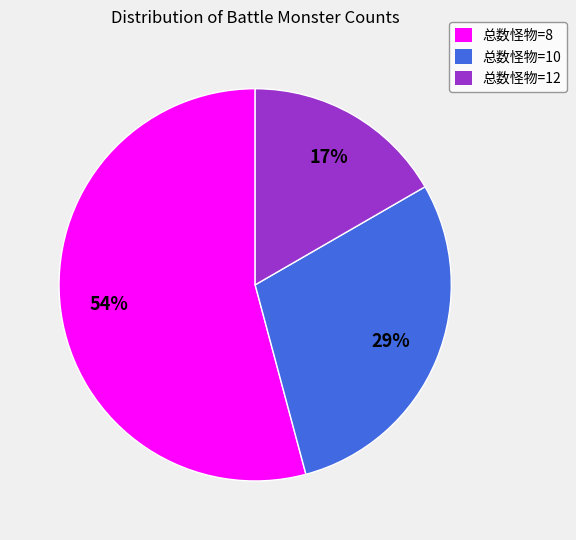

What is the smallest slice in the pie chart?

总数怪物=12